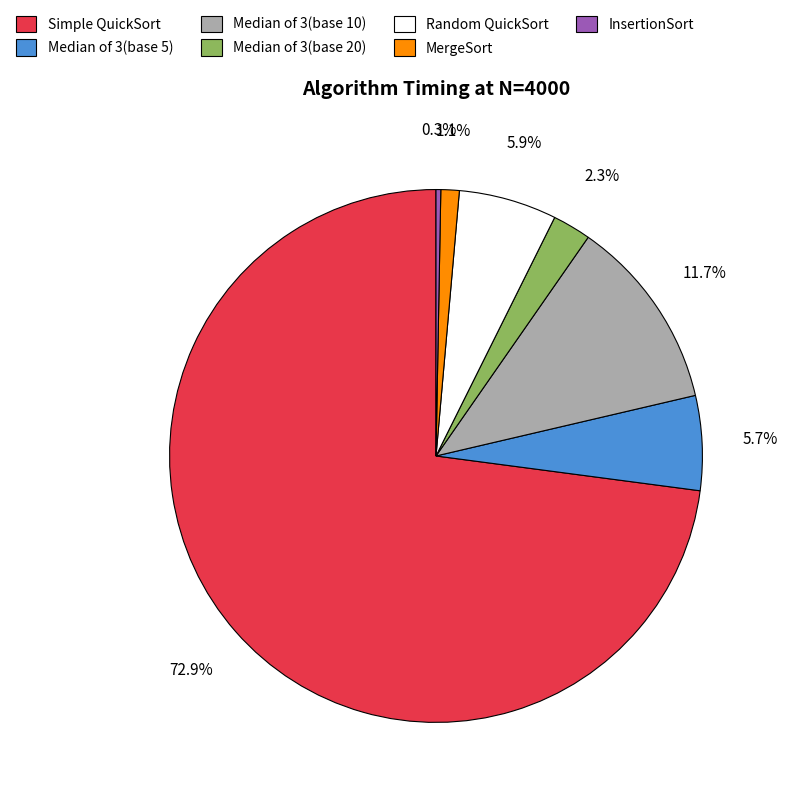

Which slice is the largest?

Simple QuickSort